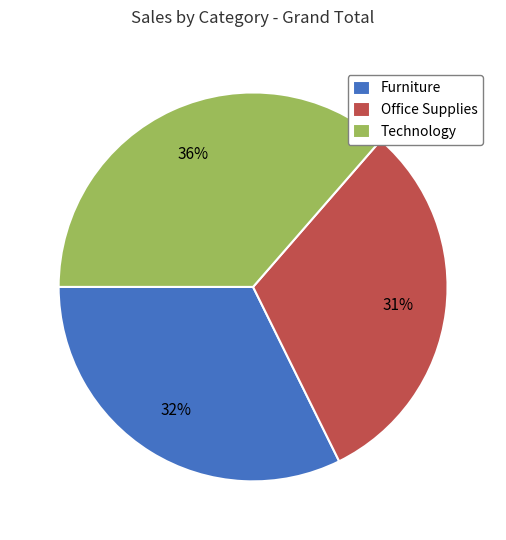

To the nearest percent, what percentage of the pie is Office Supplies?

31%